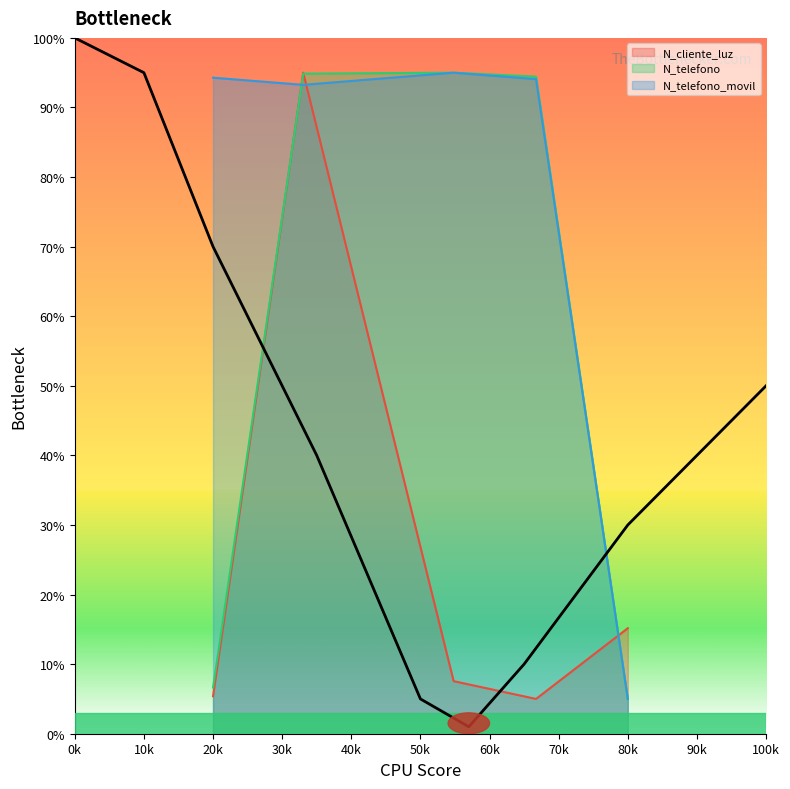

Reading left to right, what are all the values shown in this chart?

N_cliente_luz: 5.4	95.0	7.6	5.0	15.2
N_telefono: 6.6	94.9	95.0	94.4	5.0
N_telefono_movil: 94.3	93.2	95.0	94.1	5.0